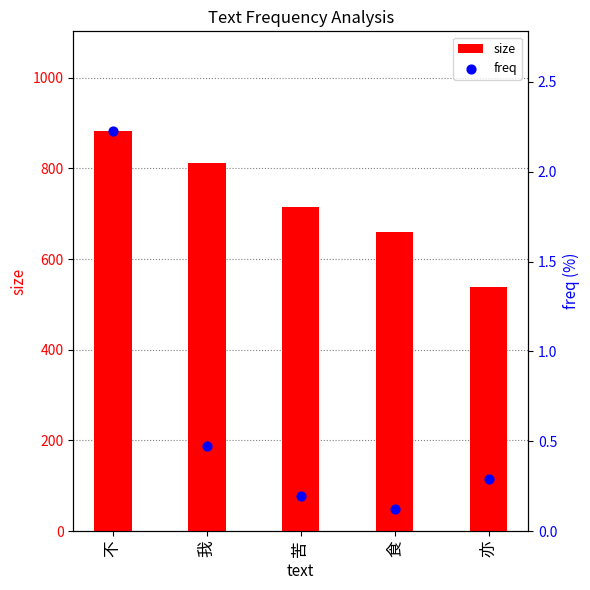

What is the total value across all series at 食?

659.1